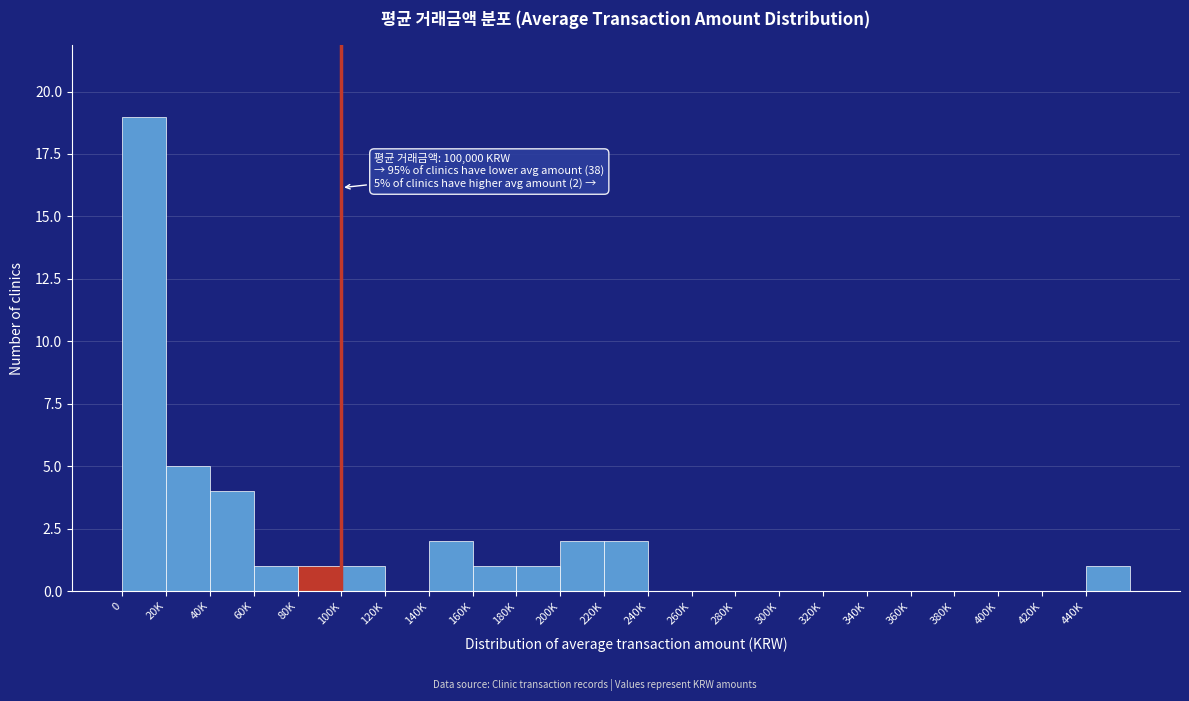

Reading right to left, what are all the values shown in this chart?

440K=1	420K=0	400K=0	380K=0	360K=0	340K=0	320K=0	300K=0	280K=0	260K=0	240K=0	220K=2	200K=2	180K=1	160K=1	140K=2	120K=0	100K=1	80K=1	60K=1	40K=4	20K=5	0=19